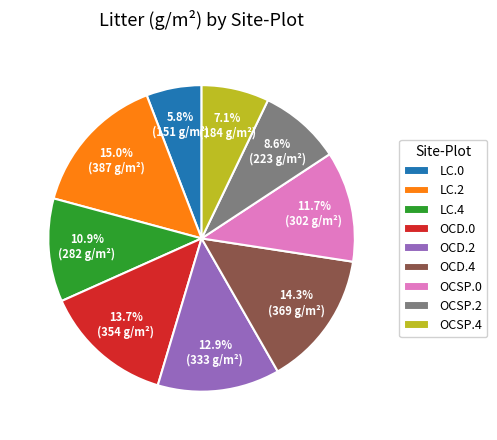

To the nearest percent, what portion does OCSP.2 represent?

9%